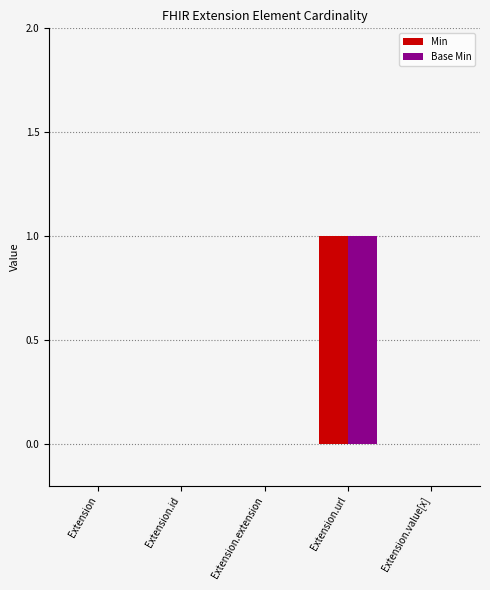

At which category is the sum across all series the highest?

Extension.url